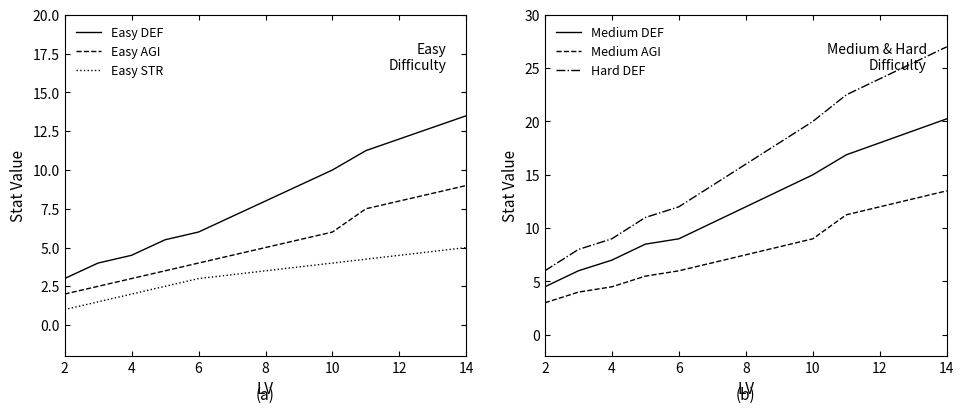

True or false: Easy STR has a value of 8.0 at 14.

False